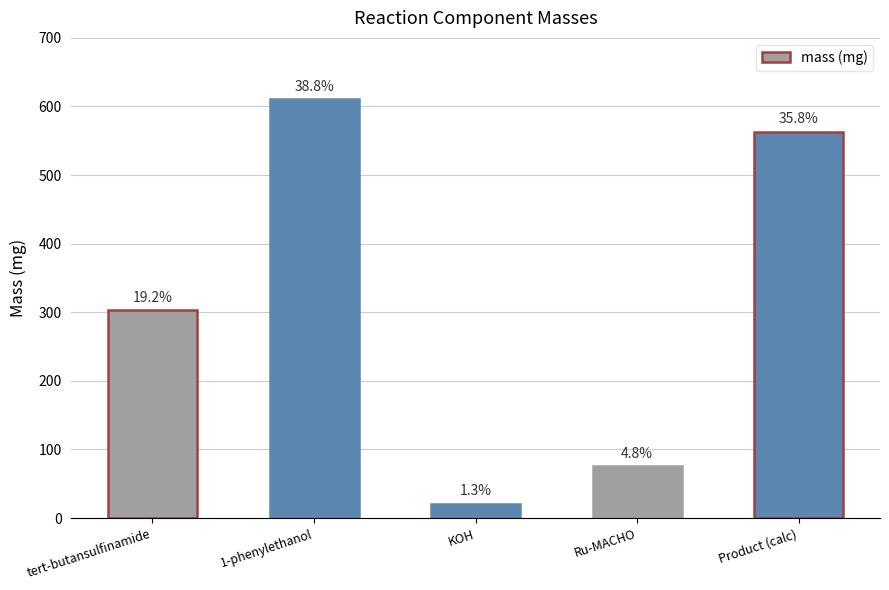

True or false: the data shows 21.0 at KOH.

True